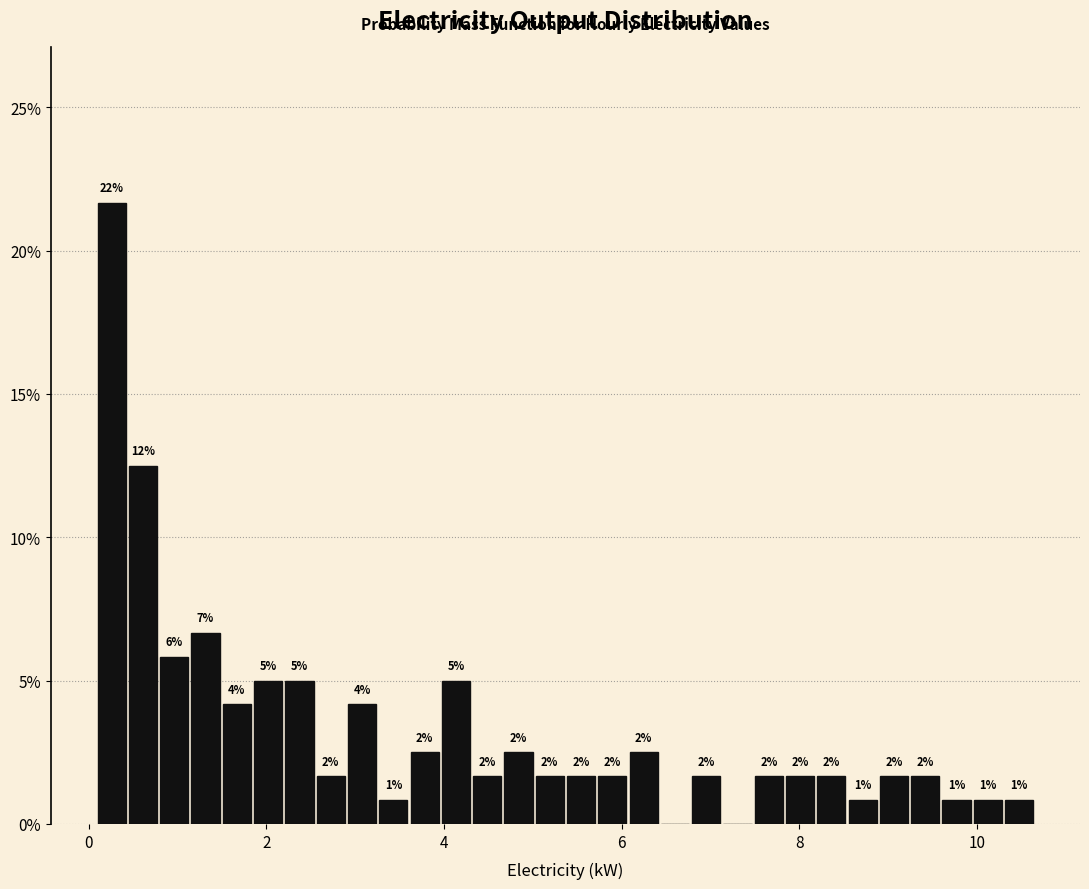

Read against the x-axis, roughly where is the centre of the tallest bar?

0.2